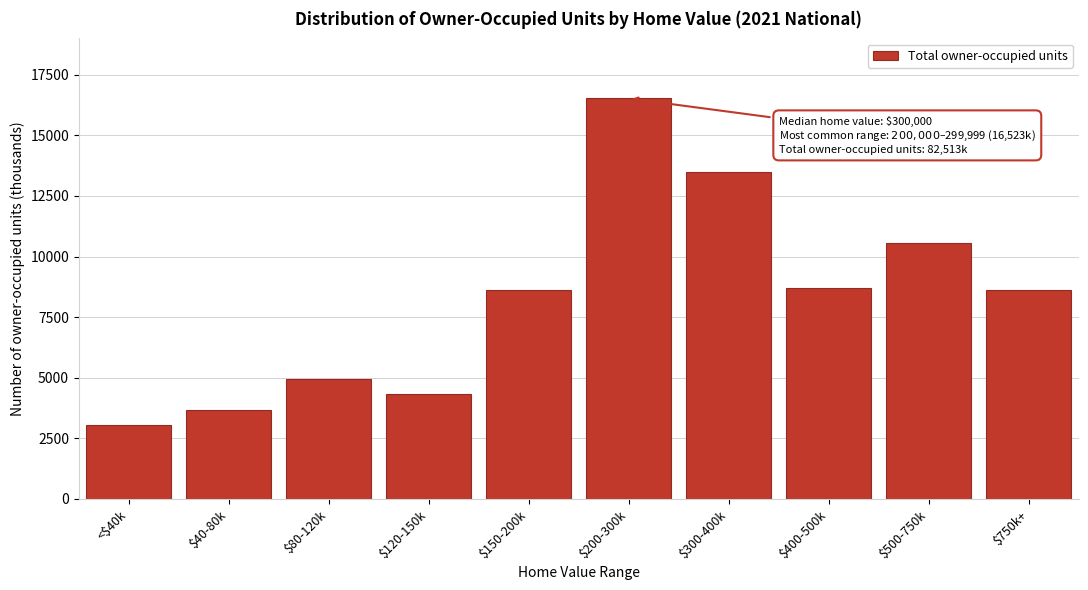

What is the label of the 5th bar from the left?

$150-200k